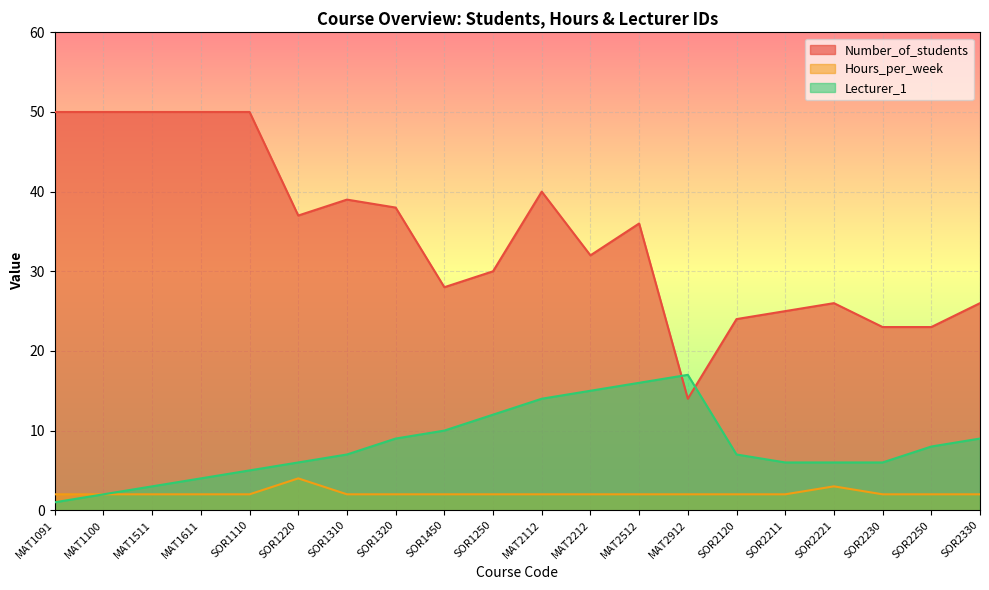

How many values in the Lecturer_1 series are below 7?

9